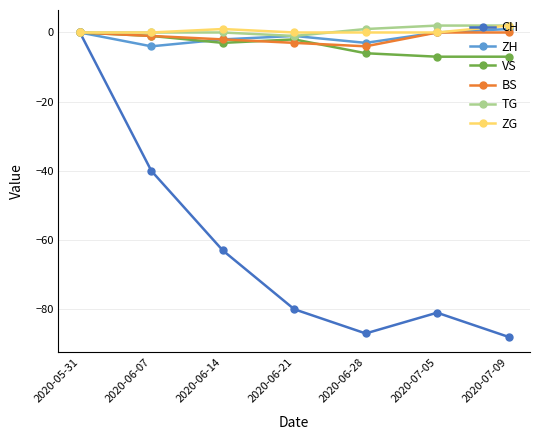

True or false: VS has a value of -7 at 2020-07-09.

True